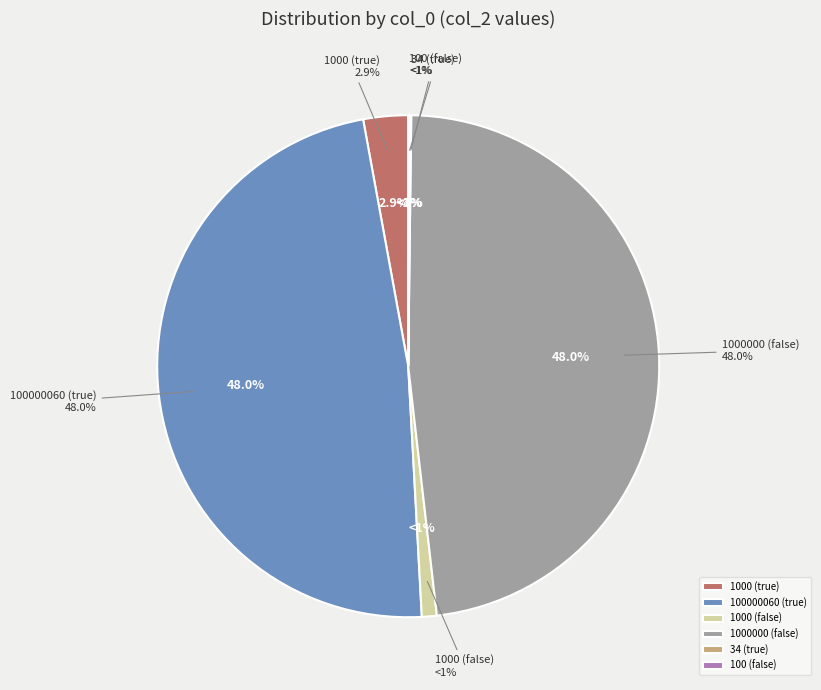

What is the change in value from 100000060 (true) to 100 (false)?

-499